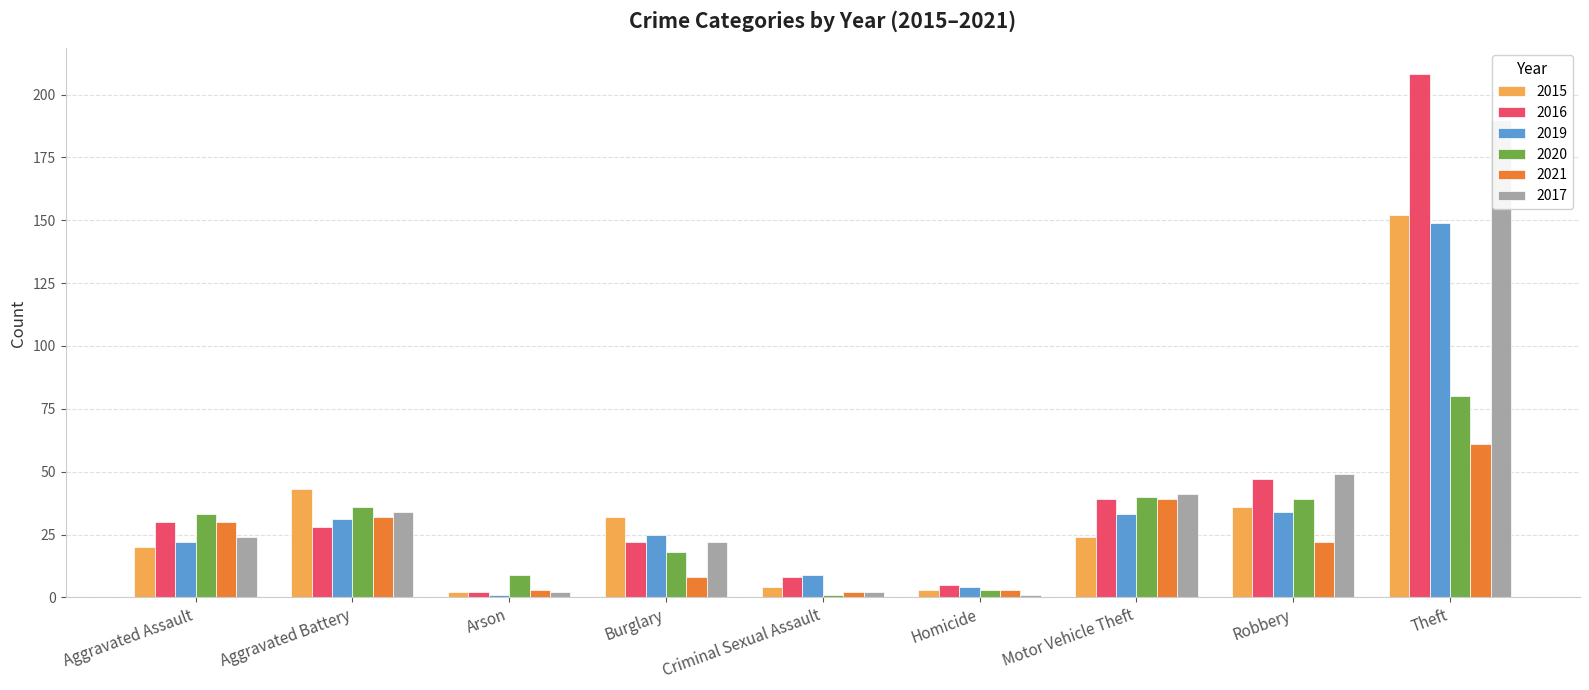

Between Criminal Sexual Assault and Theft, which is larger?

Theft